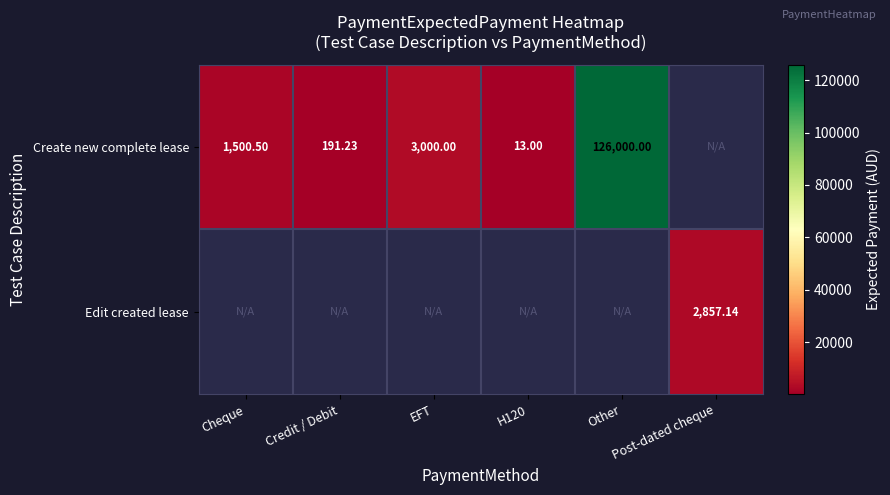

Which series has the largest range (max minus min)?

Create new complete lease